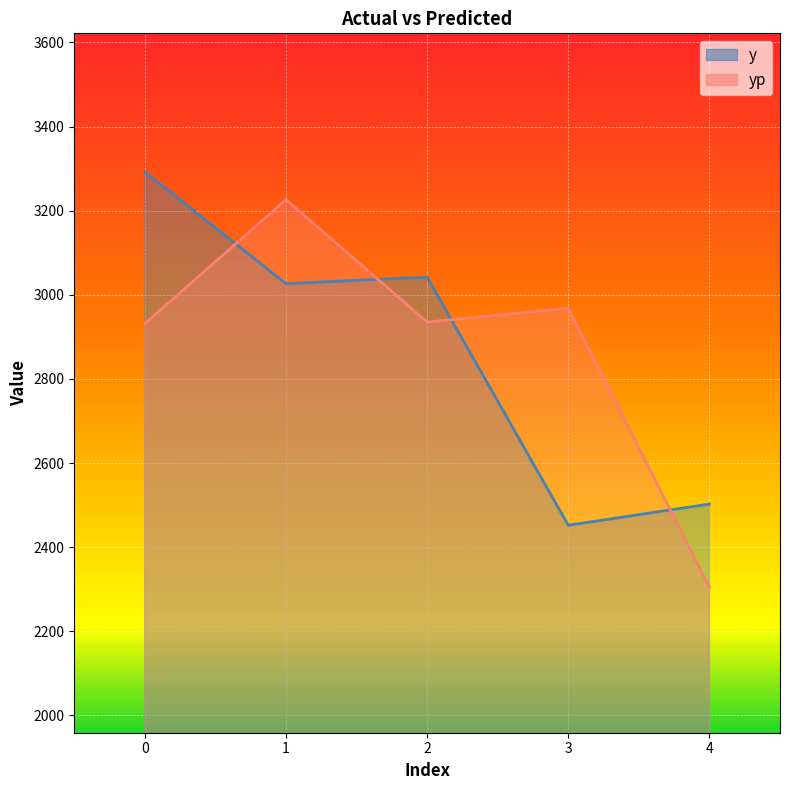

At which label is y closest to 2872?

1